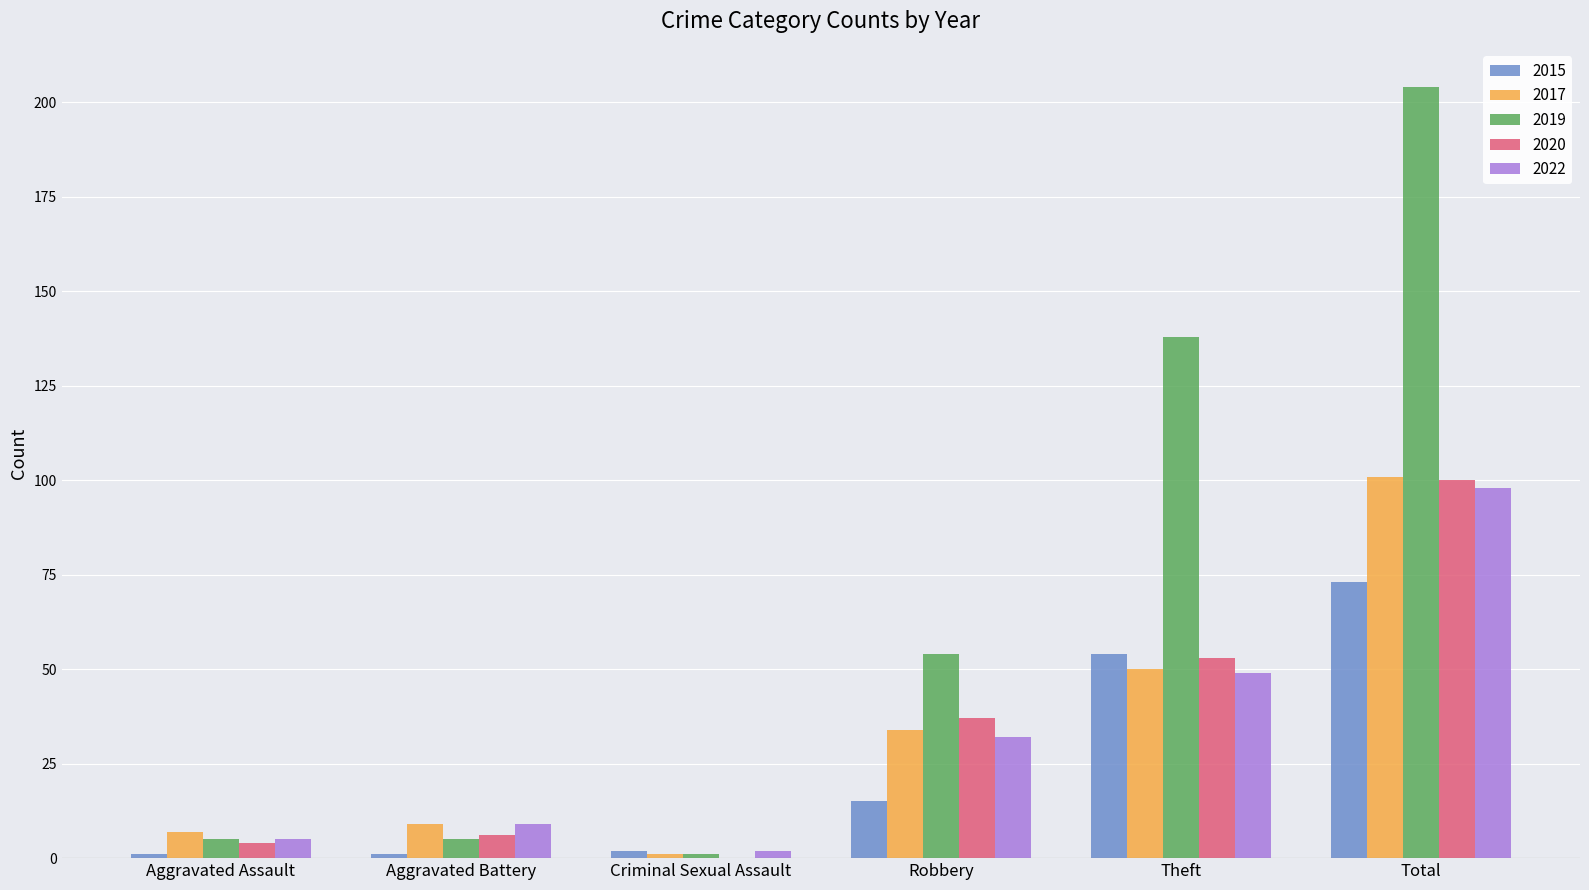

Between Criminal Sexual Assault and Robbery, which series saw the biggest shift?

2019